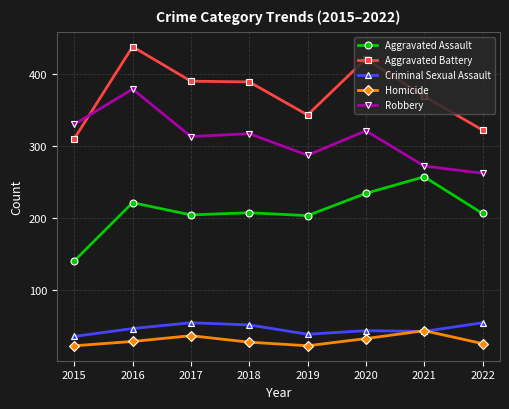

What is the minimum value shown in the chart?

22